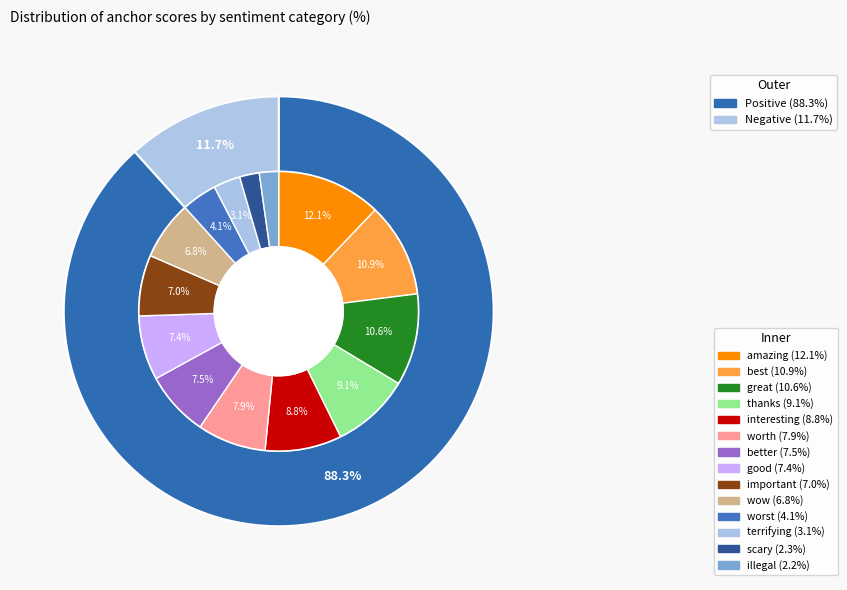

How many slices are in this pie chart?

14